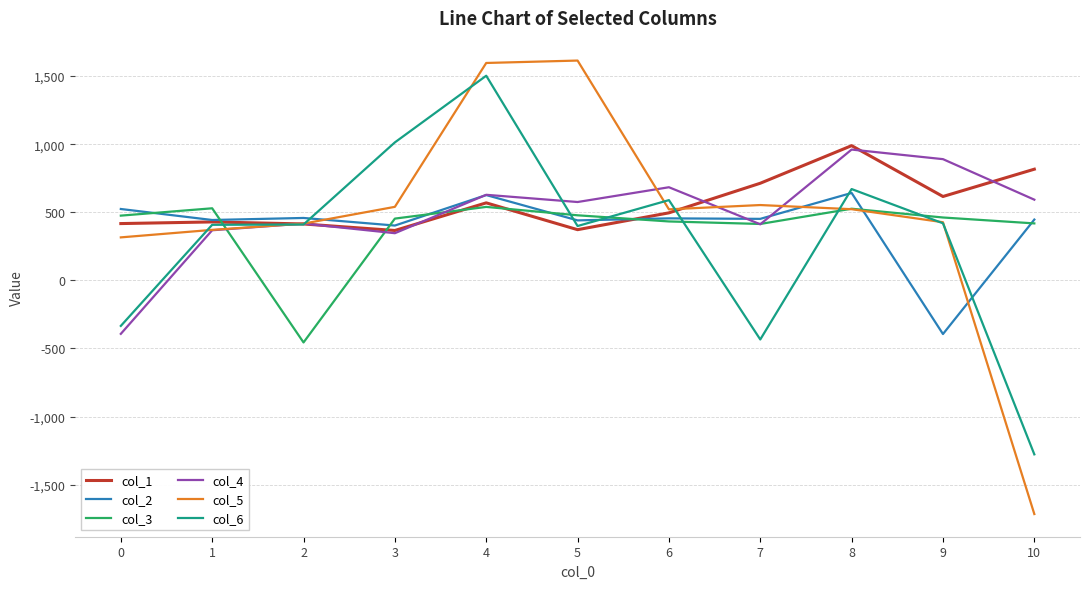

Does the chart display data point markers on the line(s)?

No